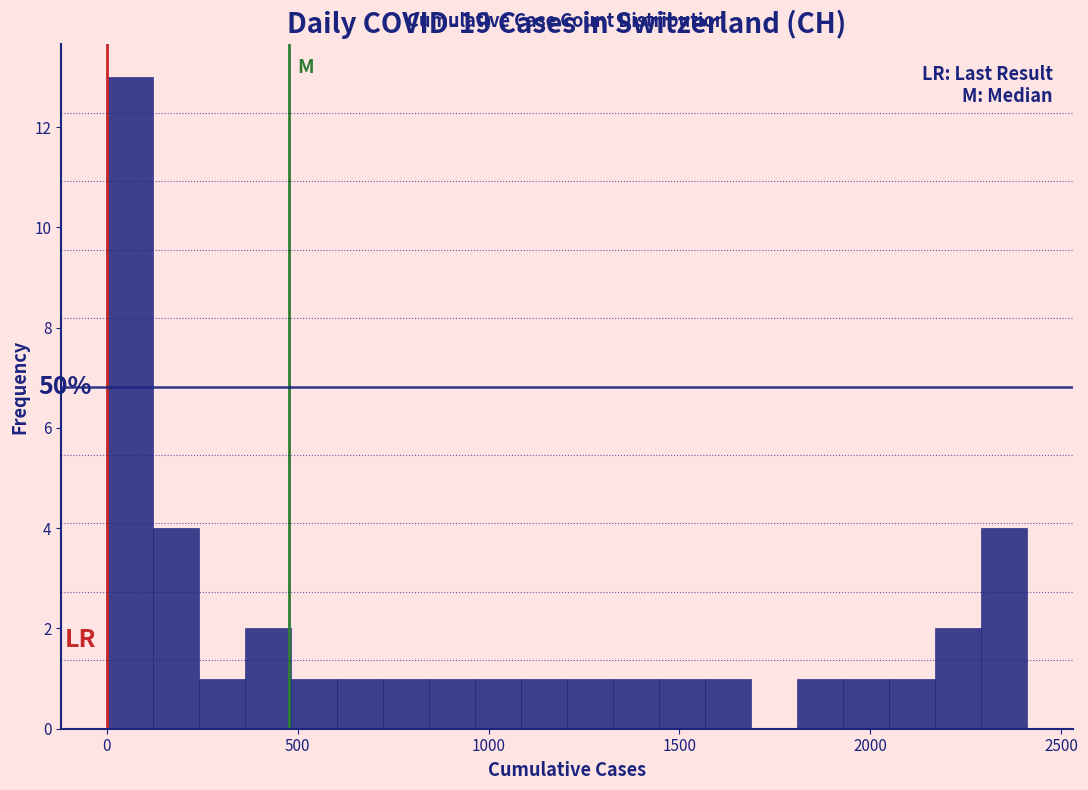

Read against the x-axis, roughly where is the centre of the tallest bar?

50